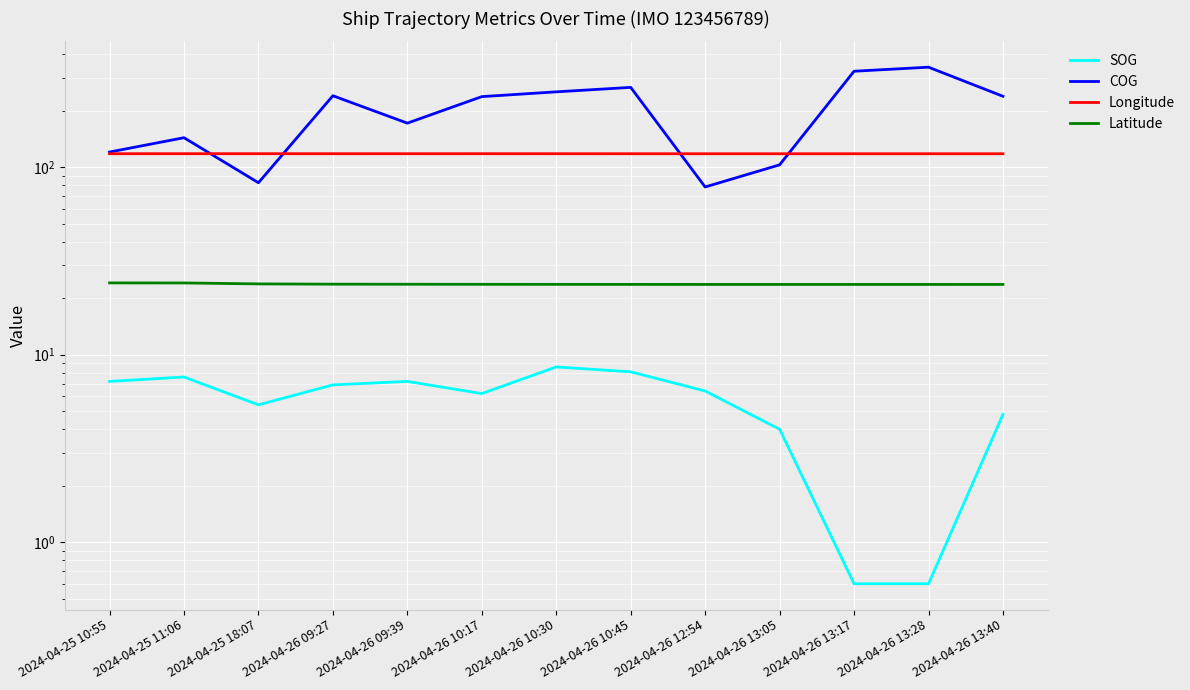

What is the label of the 13th point from the left?

2024-04-26 13:40